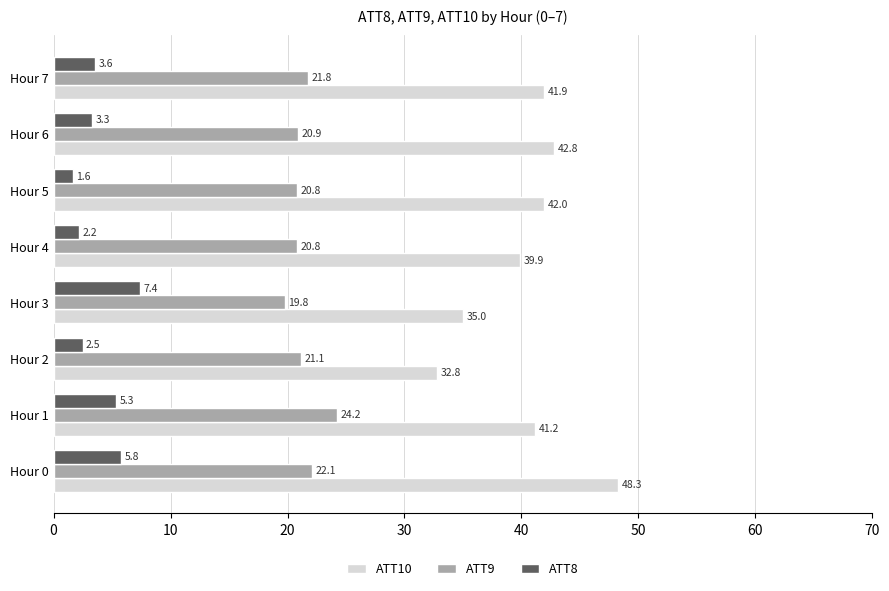

What is the approximate value of ATT8 at Hour 6?

3.3